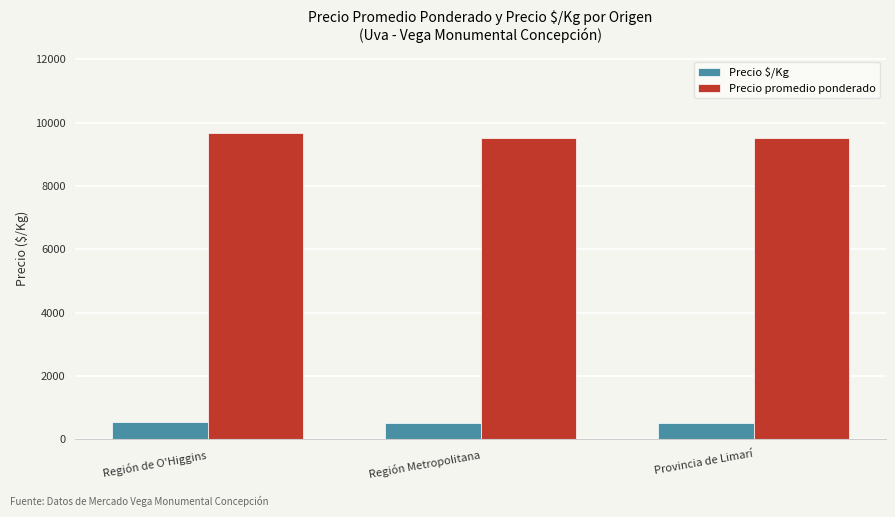

Rank the series at Provincia de Limarí from lowest to highest value.

Precio $/Kg, Precio promedio ponderado